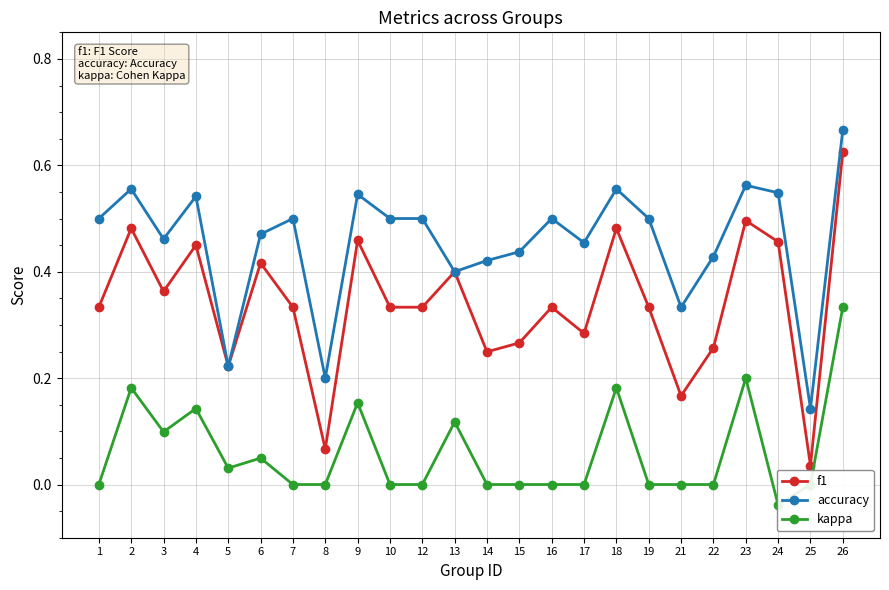

How many lines are shown in the chart?

3